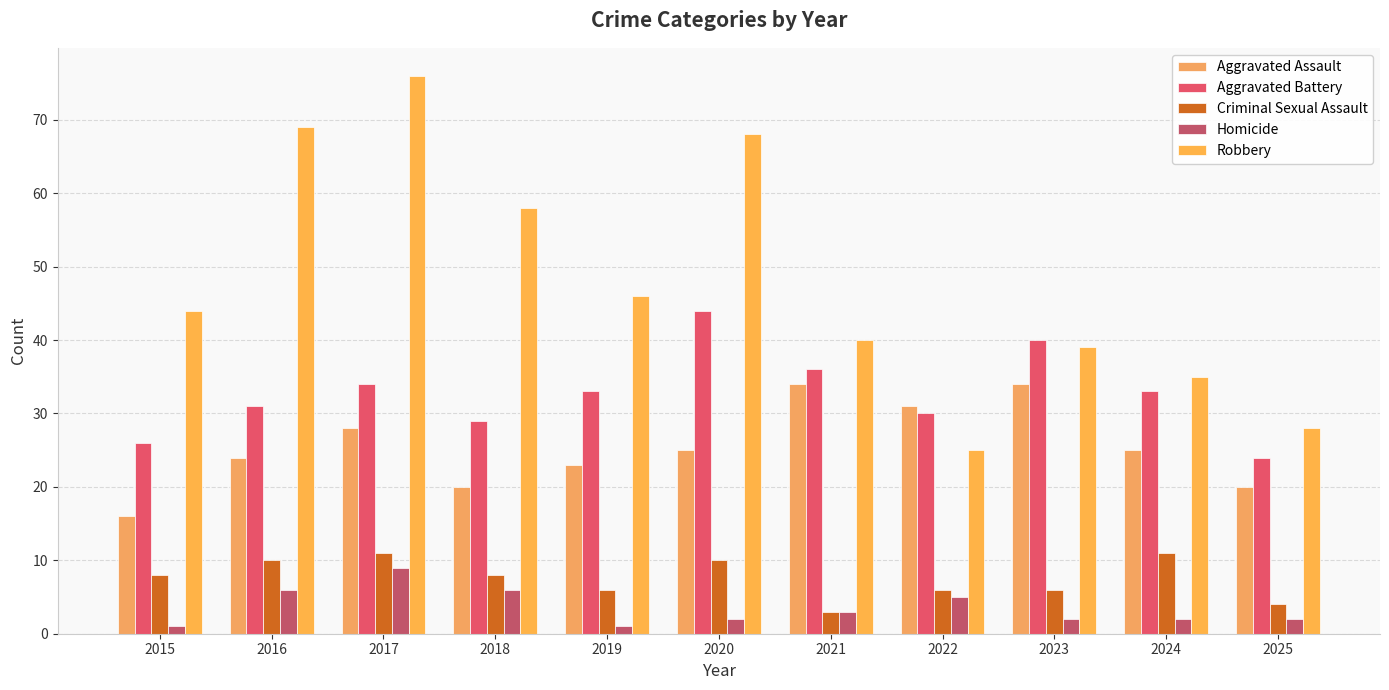

How many bars are there in total?

55